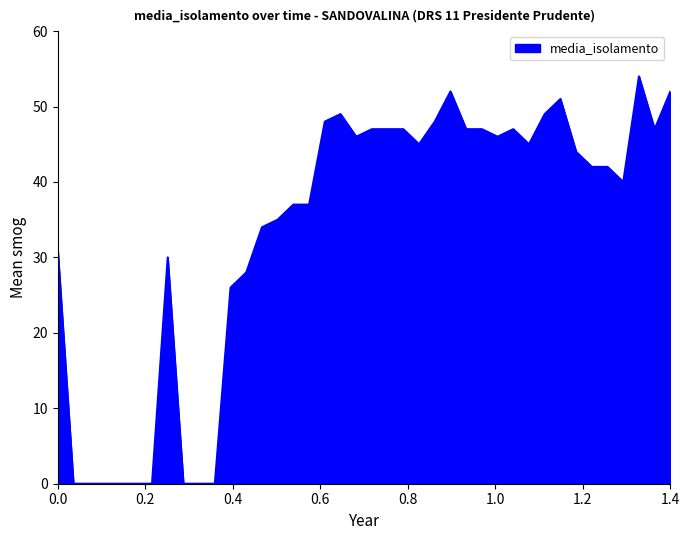

What is the difference between the maximum and minimum values?

54